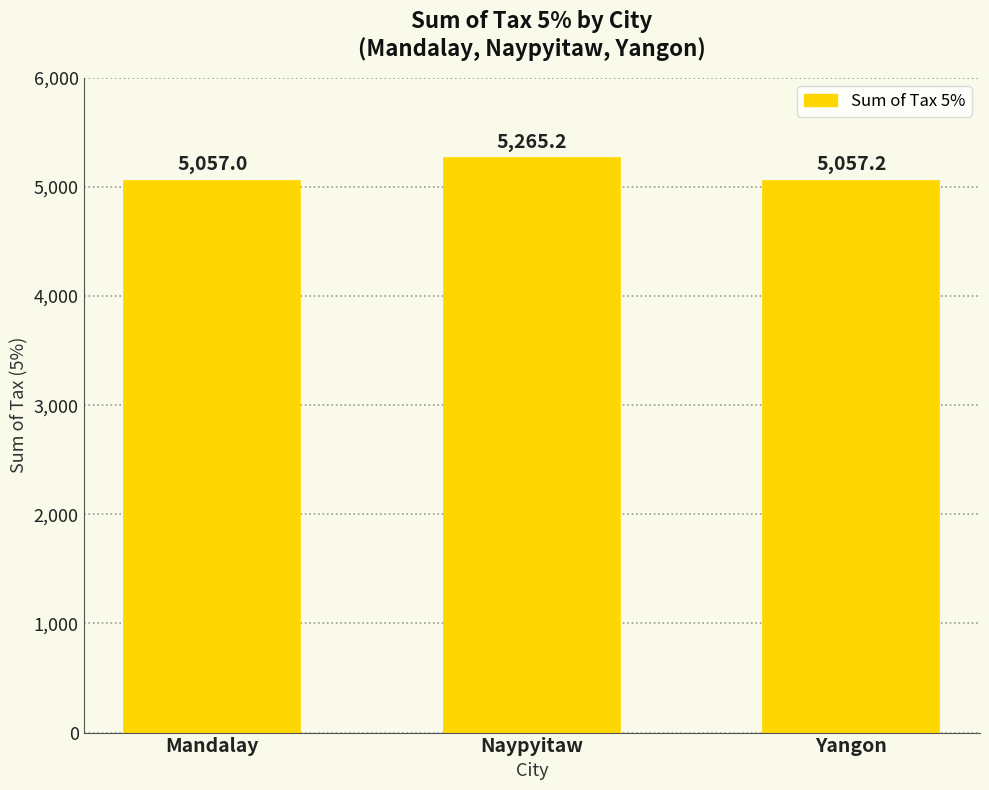

Where is the data nearest to the value 5161?

Yangon